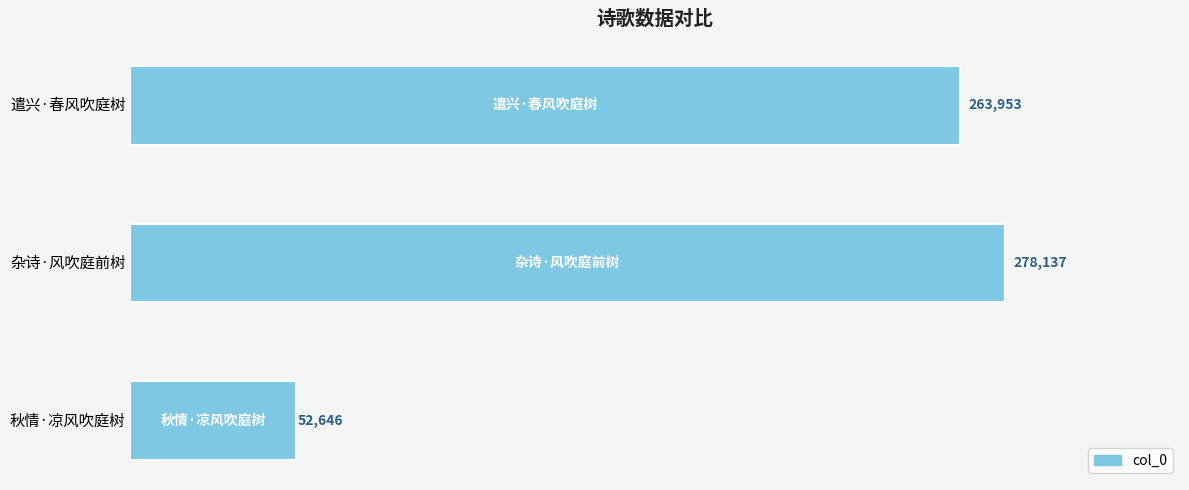

At which category does the chart reach its peak across all series?

杂诗·风吹庭前树